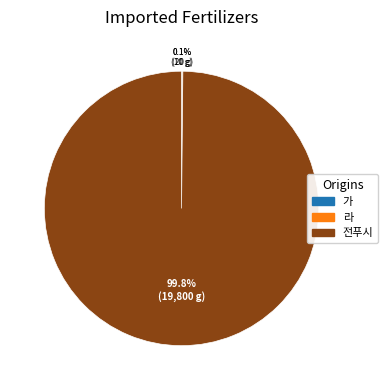

What is the largest slice in the pie chart?

전푸시